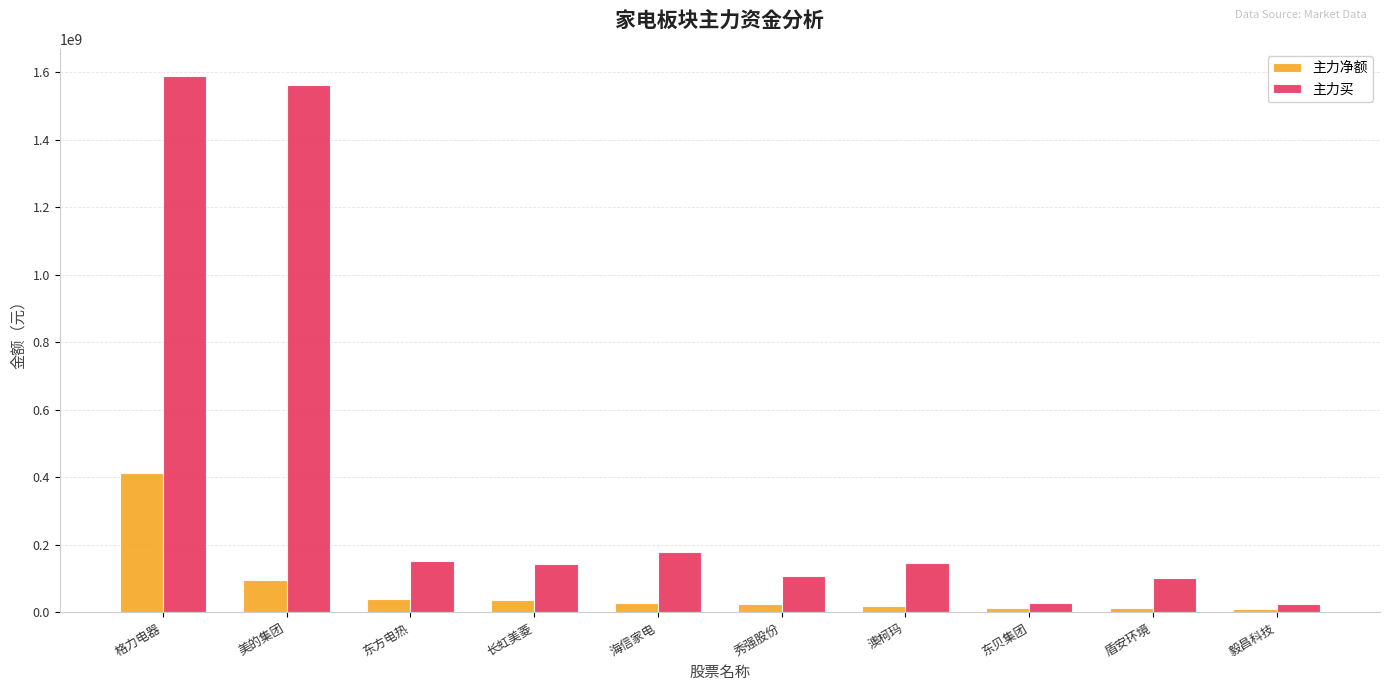

Rank the series by their maximum value, from highest to lowest.

主力买, 主力净额